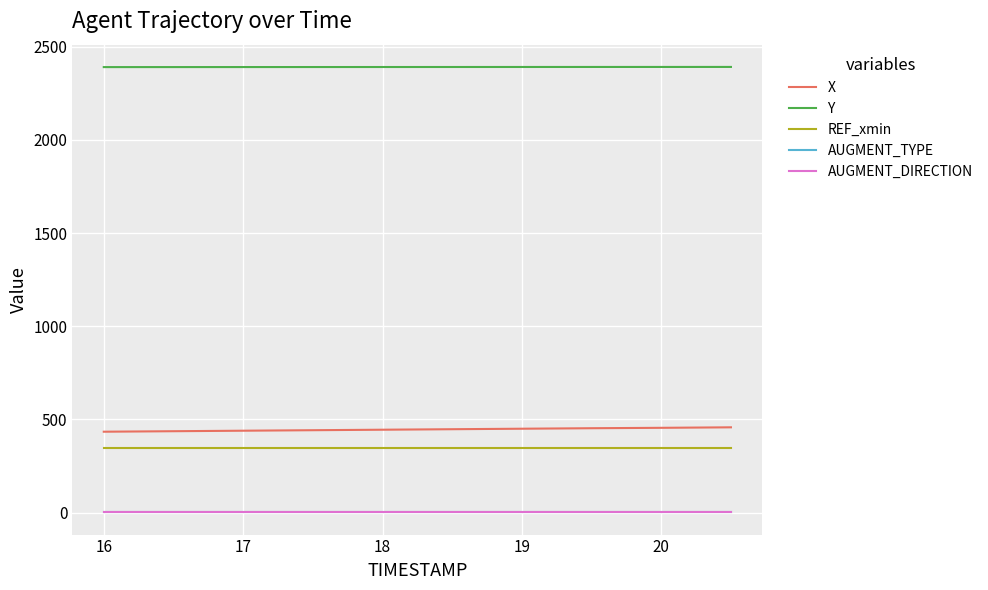

Does the chart display data point markers on the line(s)?

No